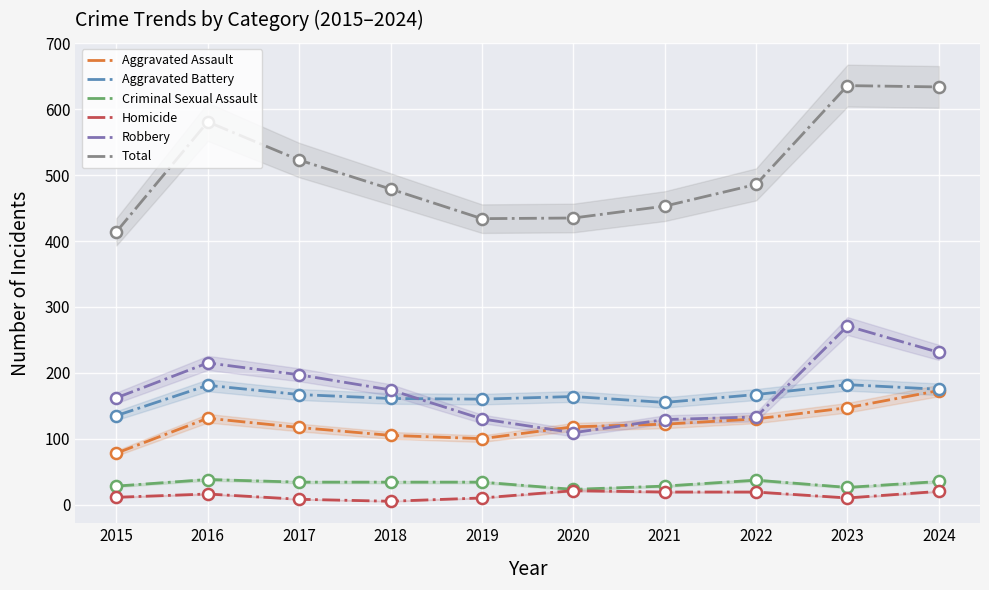

The Aggravated Assault series shows 90 at 2024. True or false?

False